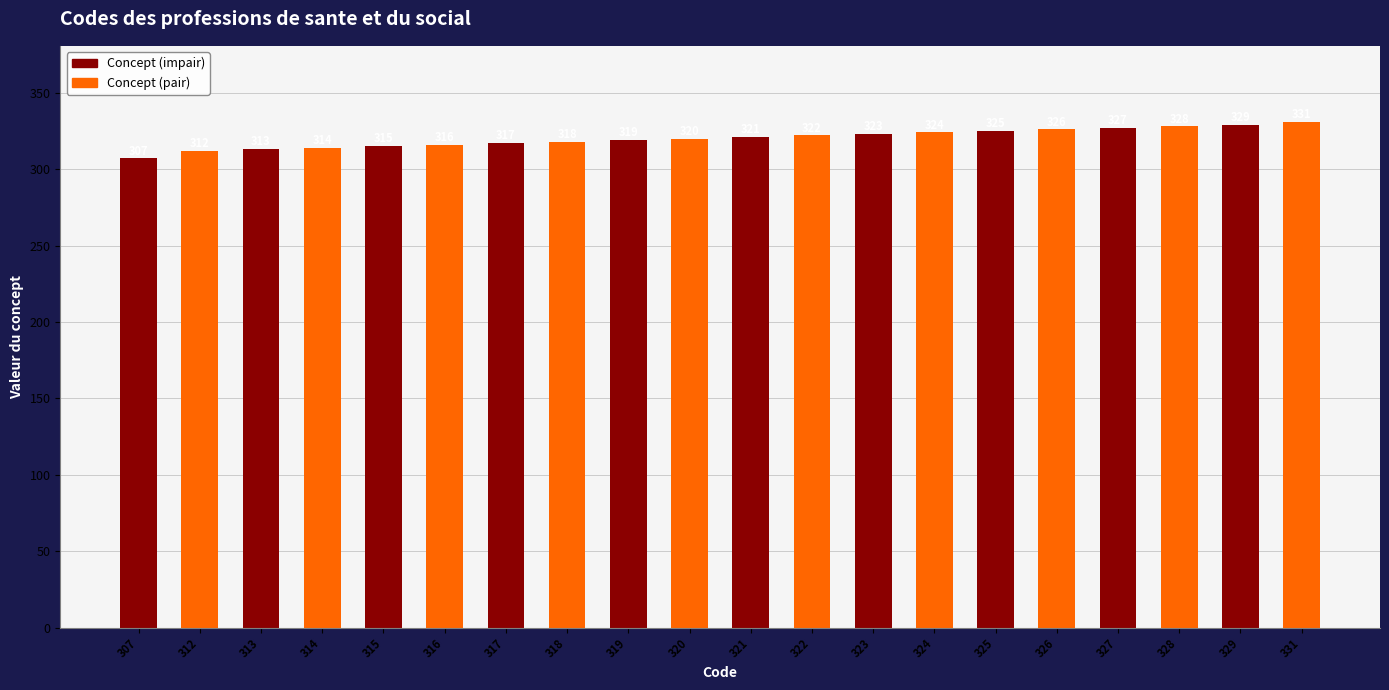

Reading left to right, list all the values displayed in this chart.

307=307	312=312	313=313	314=314	315=315	316=316	317=317	318=318	319=319	320=320	321=321	322=322	323=323	324=324	325=325	326=326	327=327	328=328	329=329	331=331